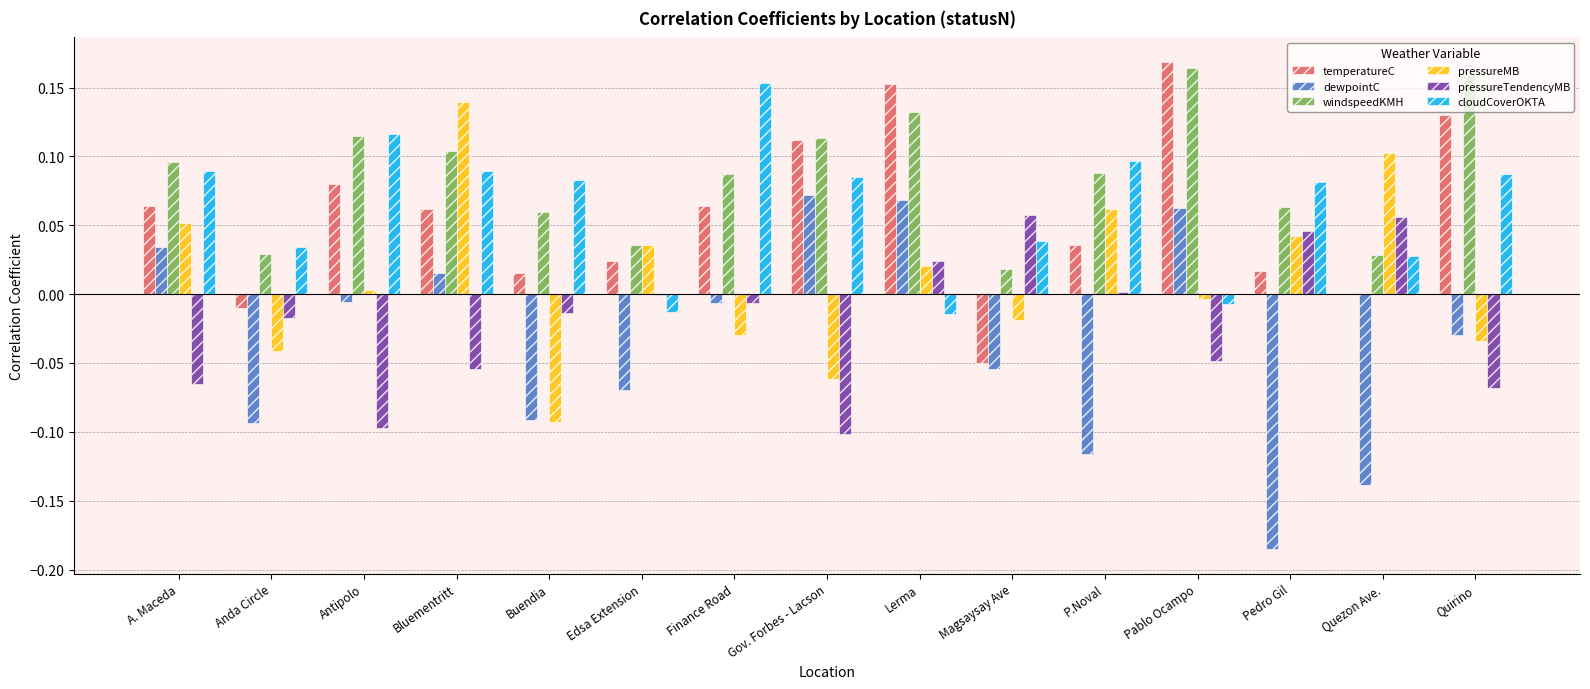

What are all the series names shown in the legend?

temperatureC, dewpointC, windspeedKMH, pressureMB, pressureTendencyMB, cloudCoverOKTA